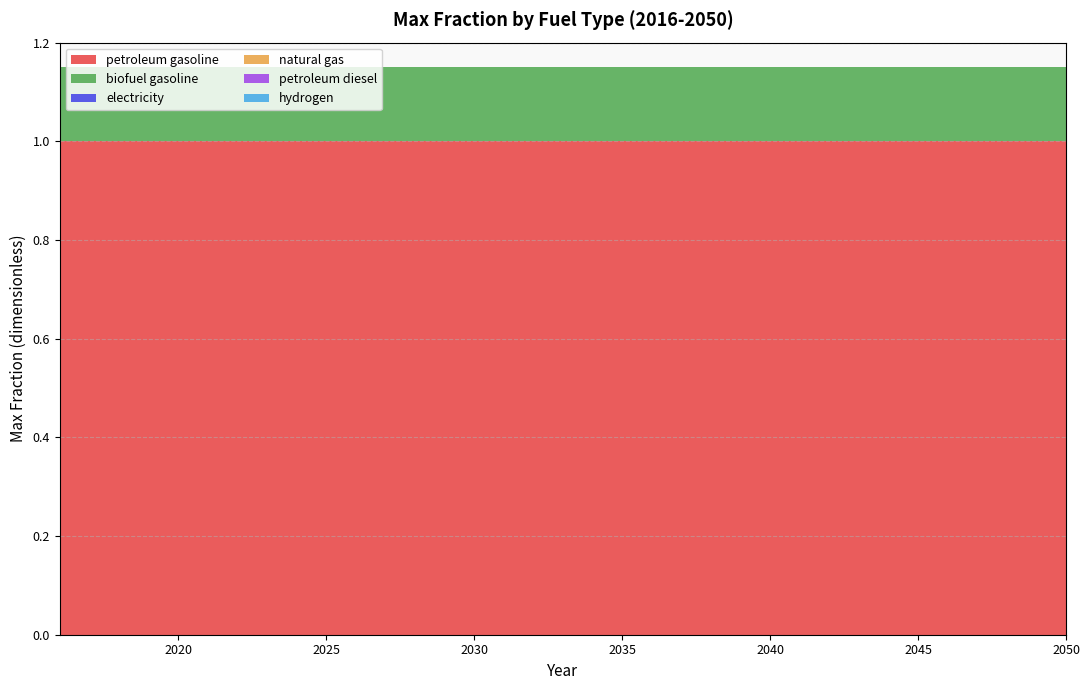

Reading right to left, transcribe all the data shown in this chart.

petroleum gasoline: 1.0	1.0	1.0	1.0	1.0	1.0	1.0	1.0	1.0	1.0	1.0	1.0	1.0	1.0	1.0	1.0	1.0	1.0	1.0	1.0	1.0	1.0	1.0	1.0	1.0	1.0	1.0	1.0	1.0	1.0	1.0	1.0	1.0	1.0	1.0
biofuel gasoline: 0.1	0.1	0.1	0.1	0.1	0.1	0.1	0.1	0.1	0.1	0.1	0.1	0.1	0.1	0.1	0.1	0.1	0.1	0.1	0.1	0.1	0.1	0.1	0.1	0.1	0.1	0.1	0.1	0.1	0.1	0.1	0.1	0.1	0.1	0.1
electricity: 0.0	0.0	0.0	0.0	0.0	0.0	0.0	0.0	0.0	0.0	0.0	0.0	0.0	0.0	0.0	0.0	0.0	0.0	0.0	0.0	0.0	0.0	0.0	0.0	0.0	0.0	0.0	0.0	0.0	0.0	0.0	0.0	0.0	0.0	0.0
natural gas: 0.0	0.0	0.0	0.0	0.0	0.0	0.0	0.0	0.0	0.0	0.0	0.0	0.0	0.0	0.0	0.0	0.0	0.0	0.0	0.0	0.0	0.0	0.0	0.0	0.0	0.0	0.0	0.0	0.0	0.0	0.0	0.0	0.0	0.0	0.0
petroleum diesel: 0.0	0.0	0.0	0.0	0.0	0.0	0.0	0.0	0.0	0.0	0.0	0.0	0.0	0.0	0.0	0.0	0.0	0.0	0.0	0.0	0.0	0.0	0.0	0.0	0.0	0.0	0.0	0.0	0.0	0.0	0.0	0.0	0.0	0.0	0.0
hydrogen: 0.0	0.0	0.0	0.0	0.0	0.0	0.0	0.0	0.0	0.0	0.0	0.0	0.0	0.0	0.0	0.0	0.0	0.0	0.0	0.0	0.0	0.0	0.0	0.0	0.0	0.0	0.0	0.0	0.0	0.0	0.0	0.0	0.0	0.0	0.0